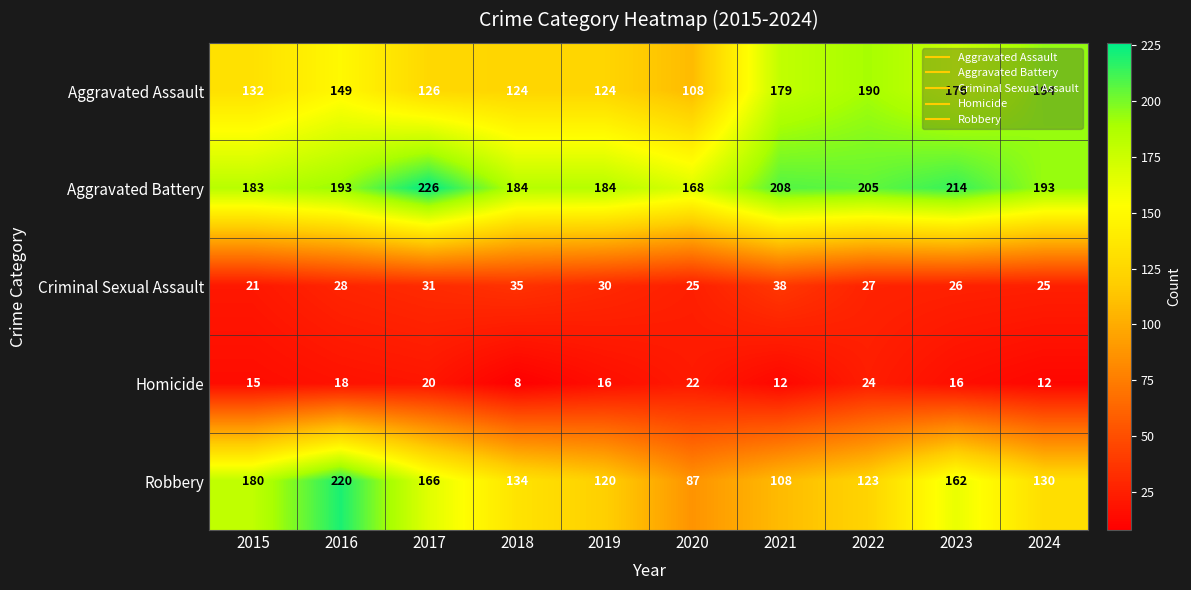

At which category is the sum across all series the highest?

2016